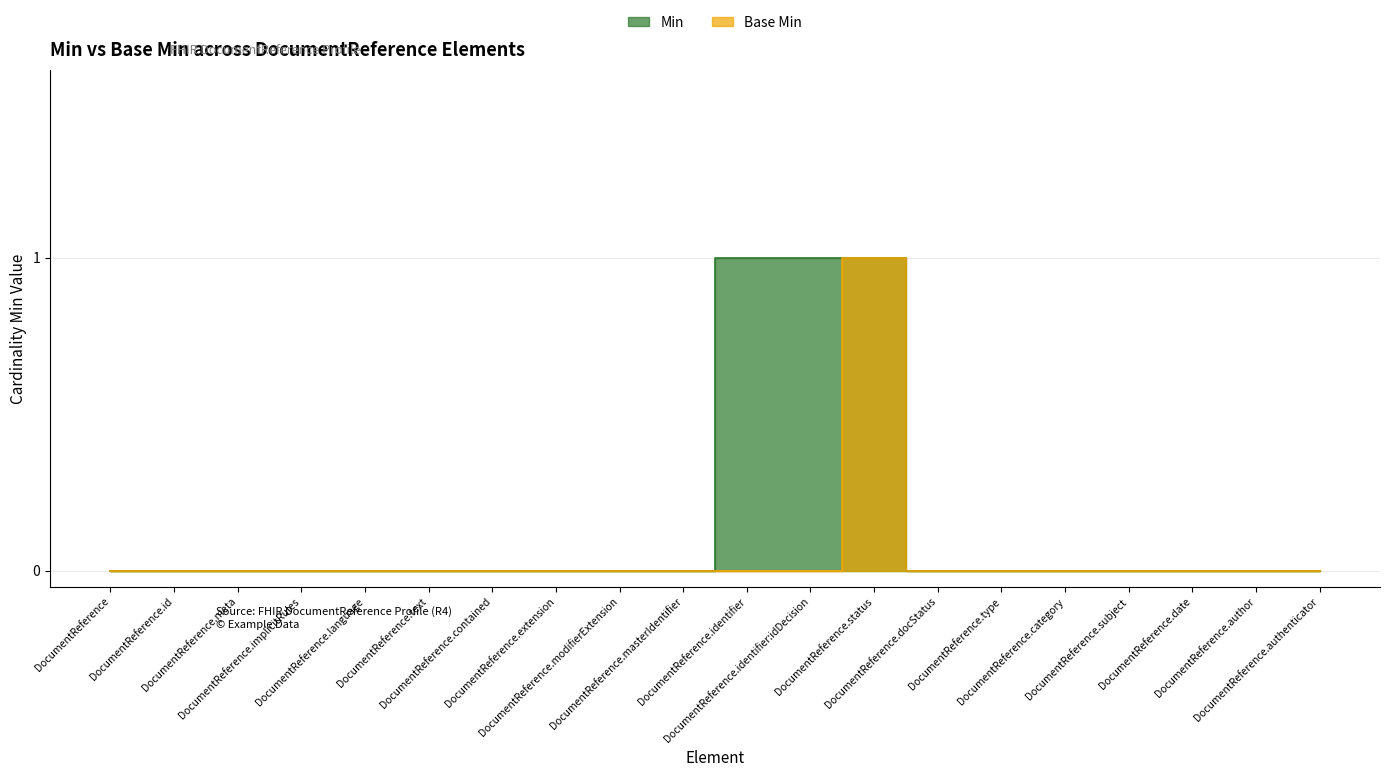

The Min series shows 0 at DocumentReference.subject. True or false?

True